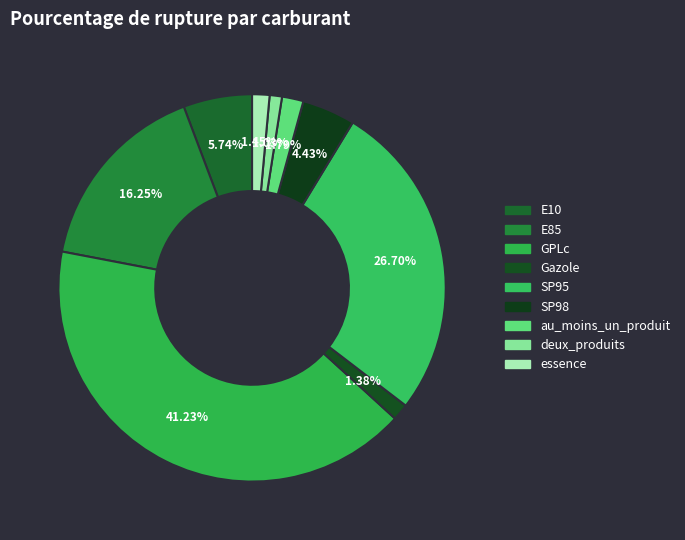

Count the number of slices in the pie.

9